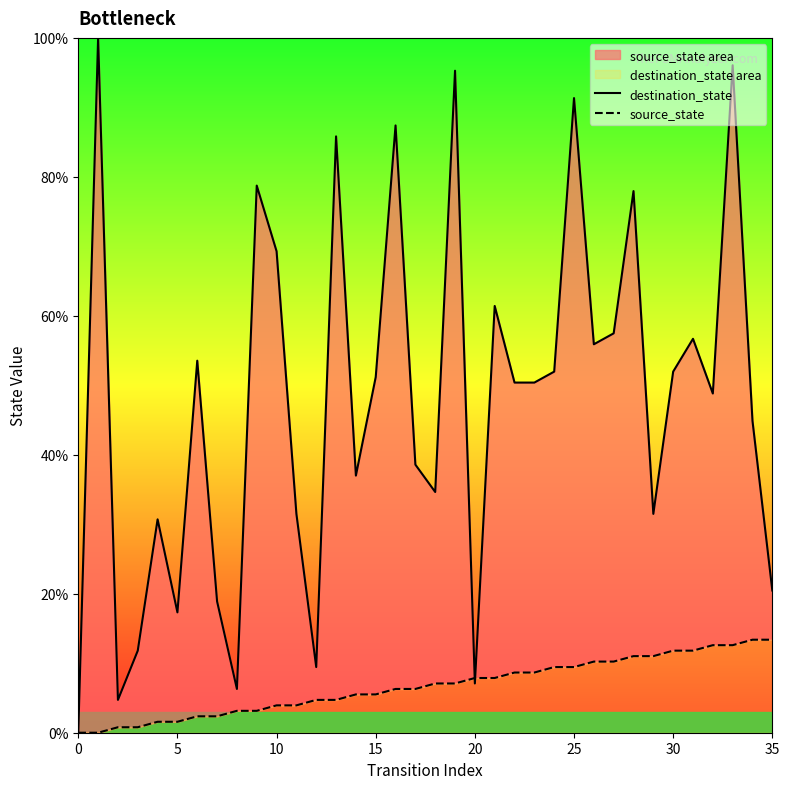

At which label is source_state closest to 6?

16